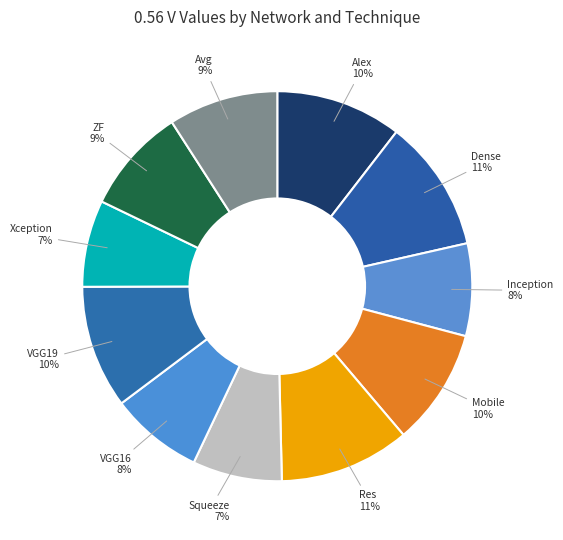

How many segments does this pie chart have?

11